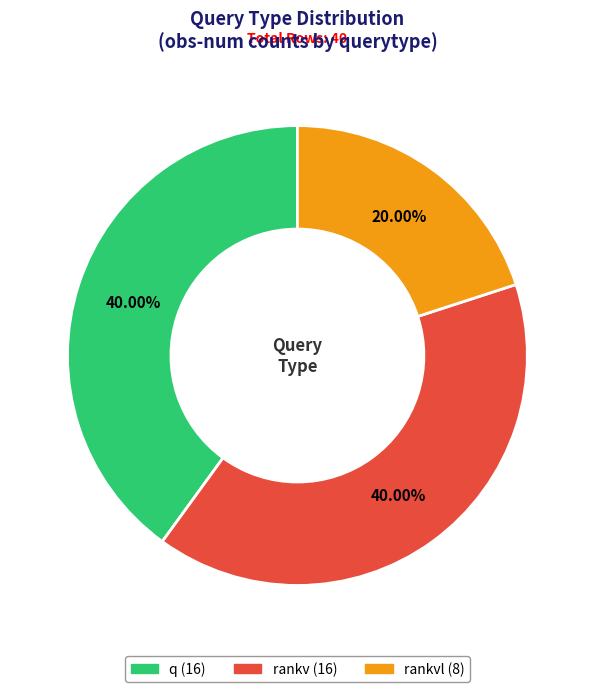

To the nearest percent, what is the average slice percentage?

33%